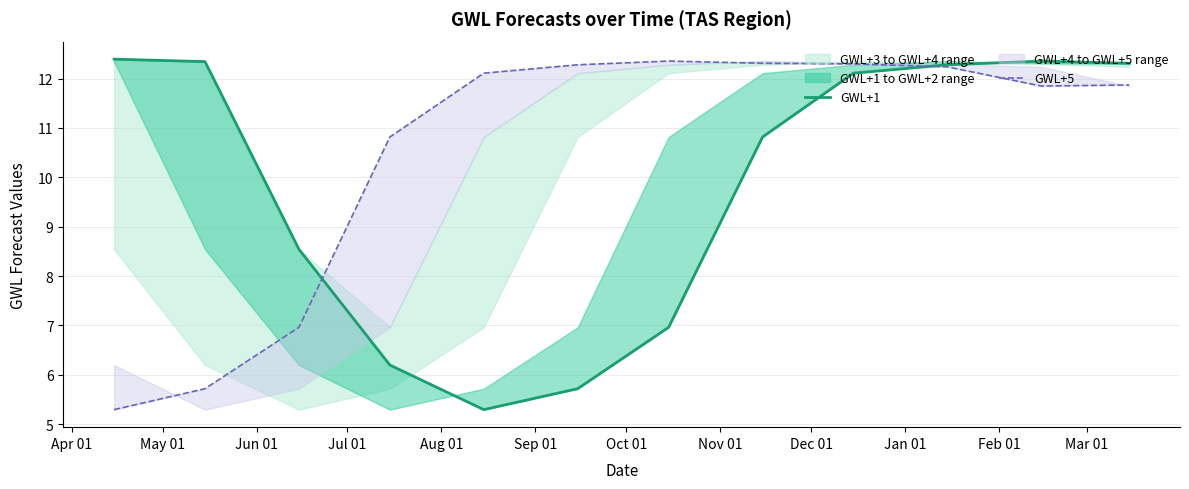

At how many categories does at least one series exceed 10?

11